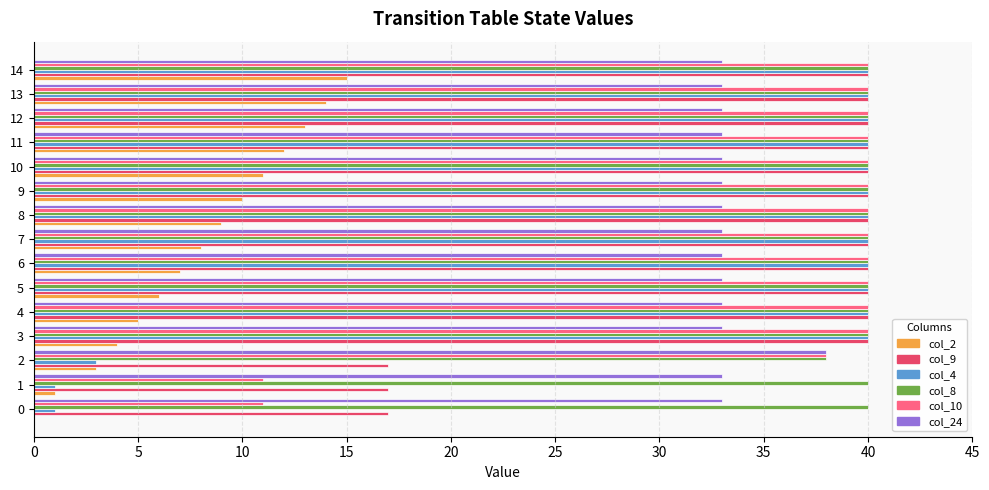

Which series has the widest spread of values?

col_4